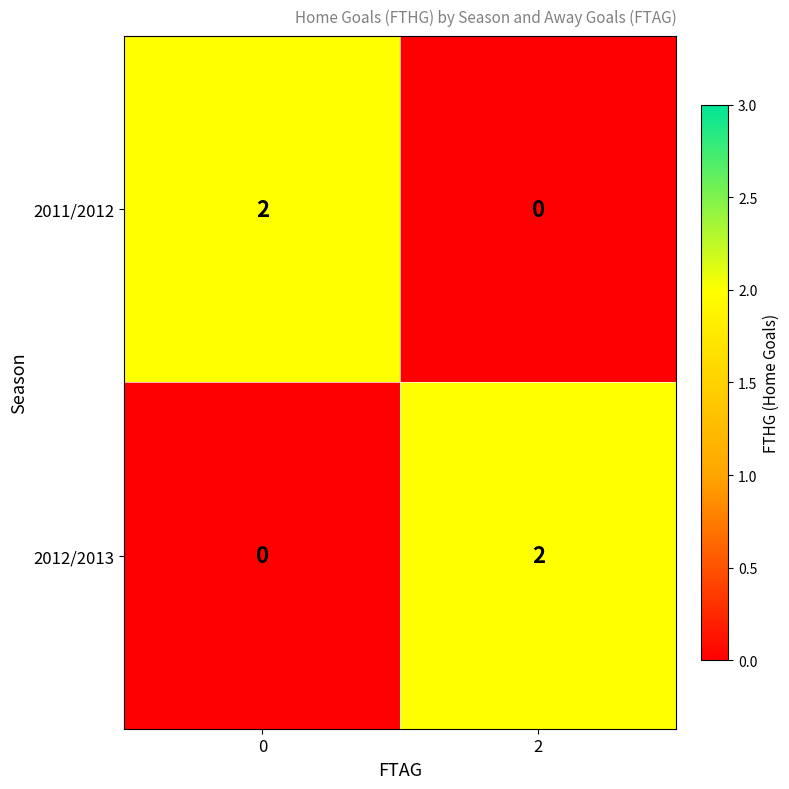

How many series are shown in this chart?

2